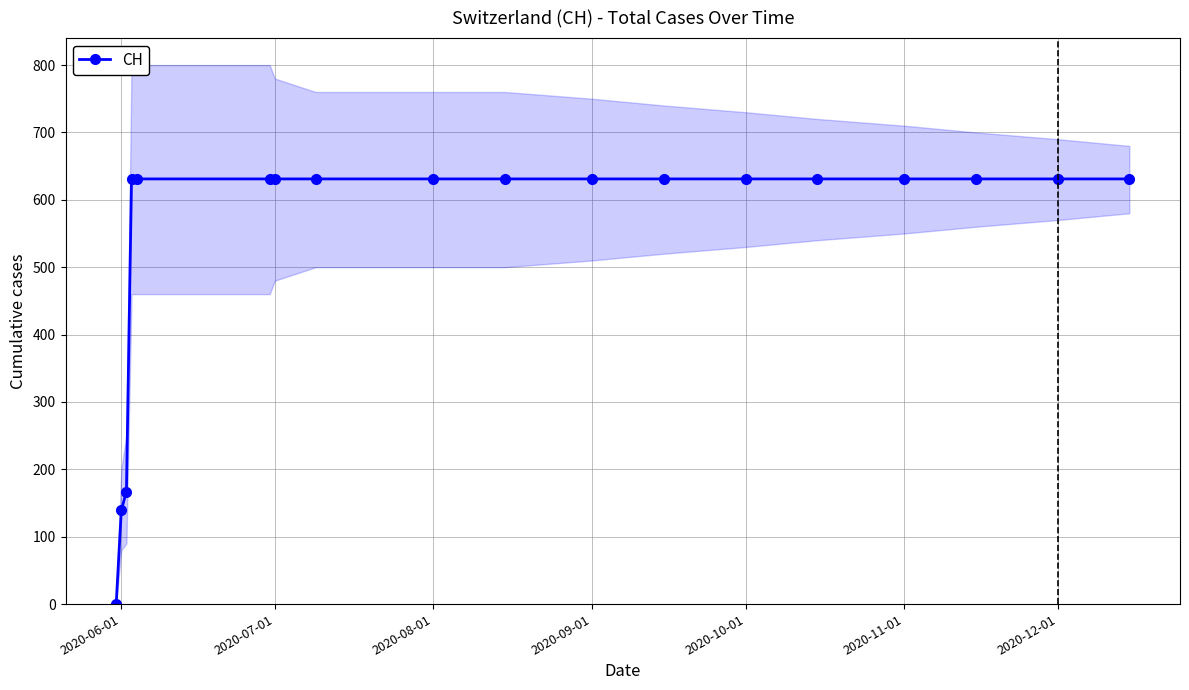

How many data points in CH are less than 631?

3